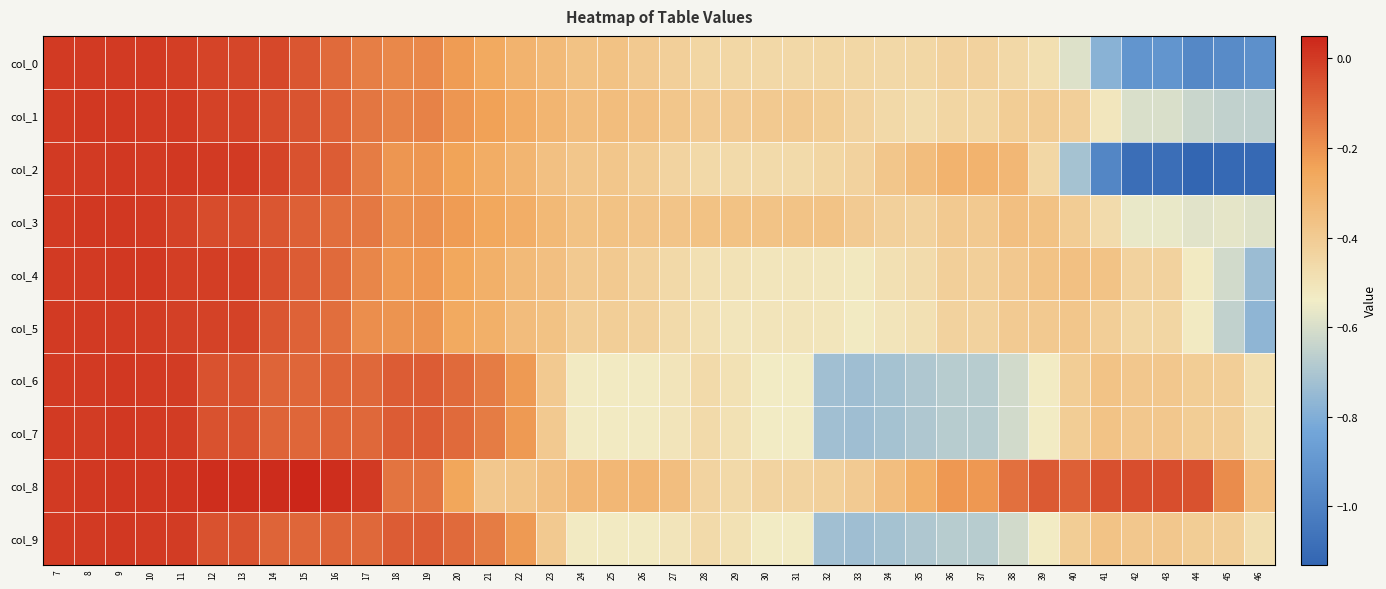

Which category has the lowest value across all series?

44